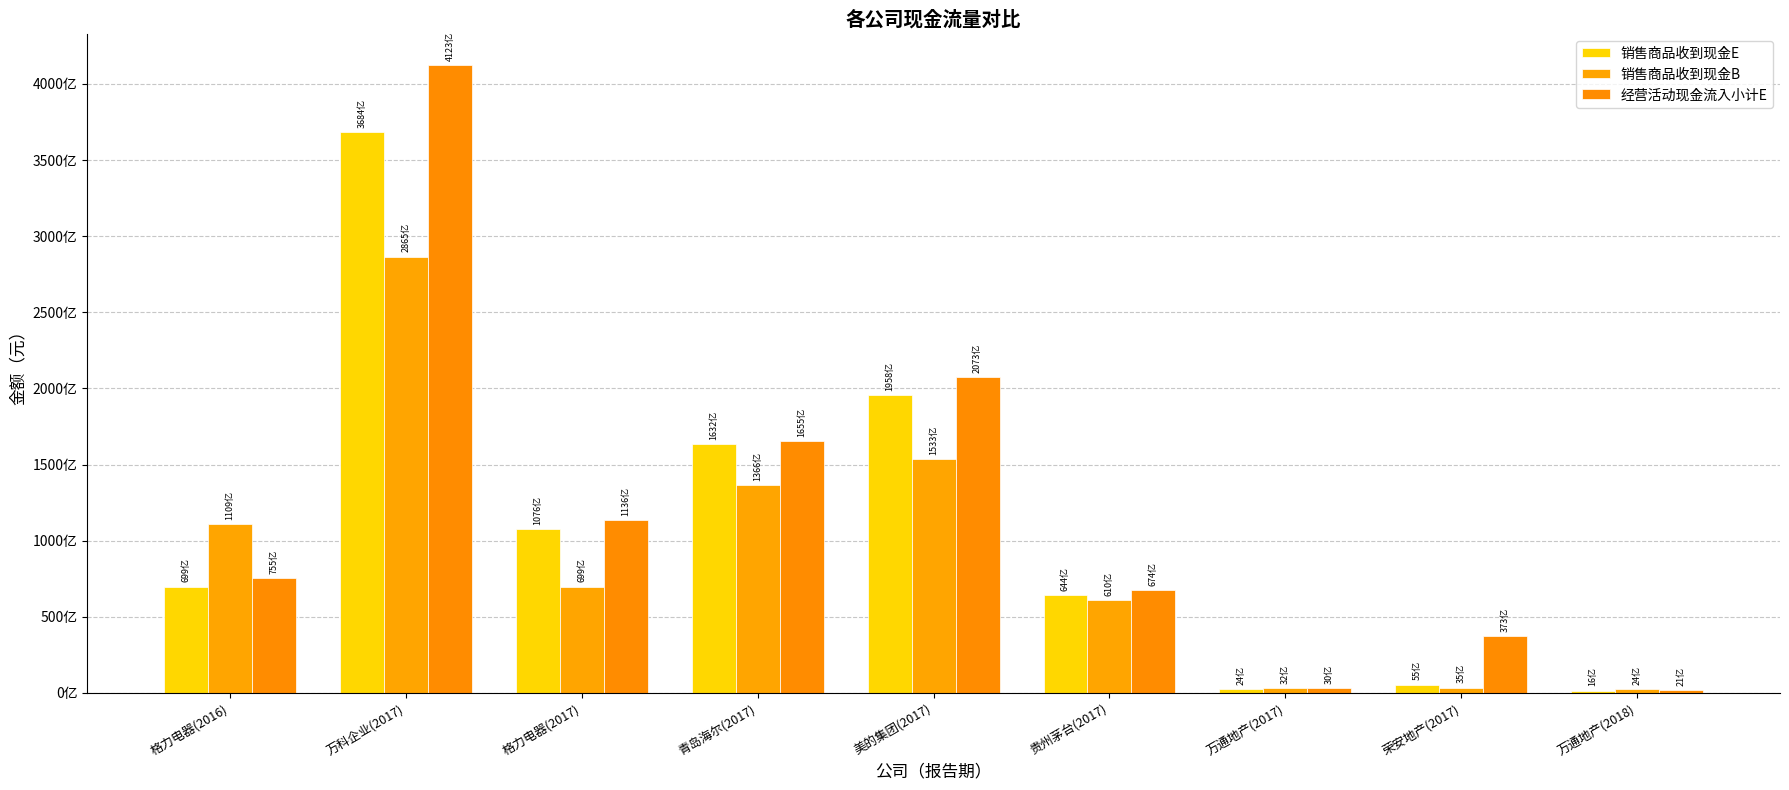

Are the bars horizontal?

No